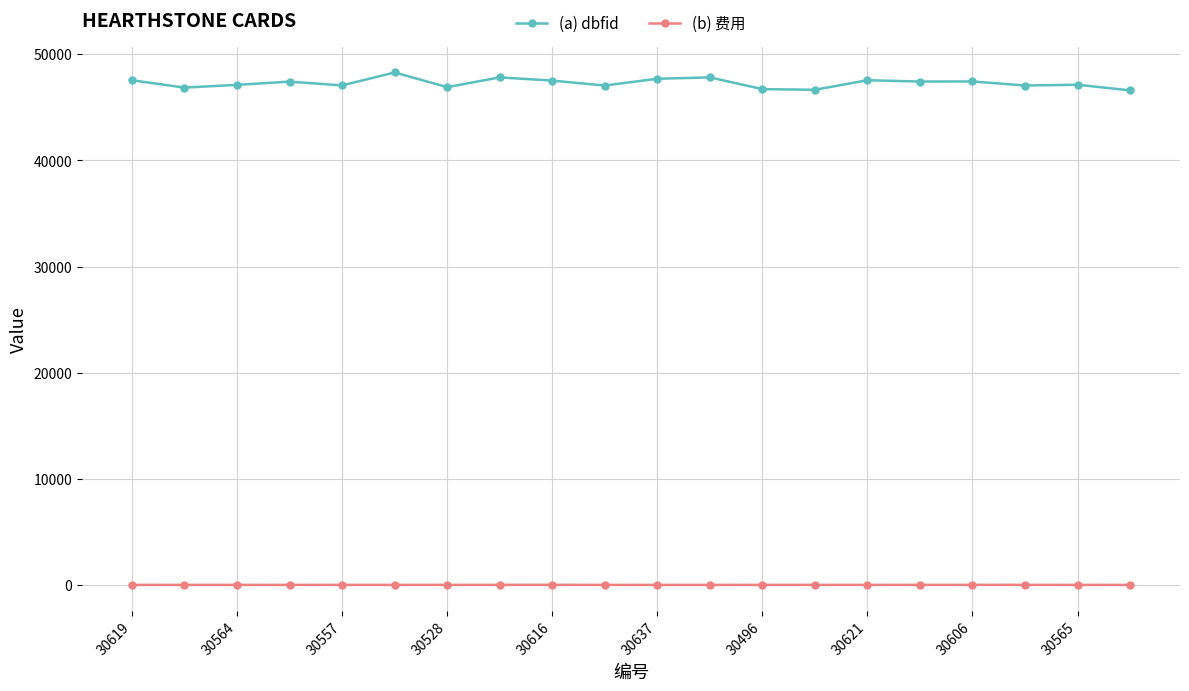

What are all the series names shown in the legend?

(a) dbfid, (b) 费用